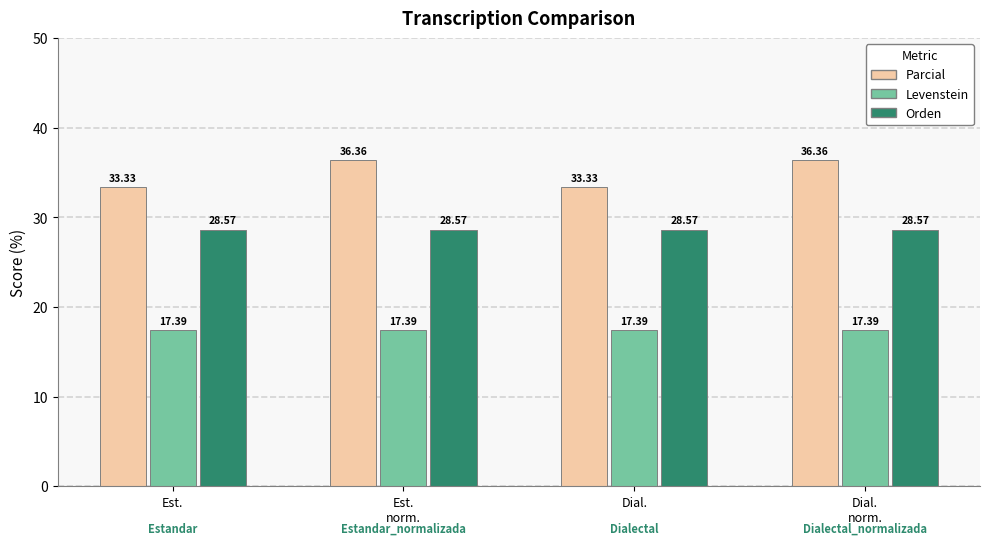

Reading left to right, list all the values displayed in this chart.

Parcial: Est.=33.3	Est.
norm.=36.4	Dial.=33.3	Dial.
norm.=36.4
Levenstein: Est.=17.4	Est.
norm.=17.4	Dial.=17.4	Dial.
norm.=17.4
Orden: Est.=28.6	Est.
norm.=28.6	Dial.=28.6	Dial.
norm.=28.6